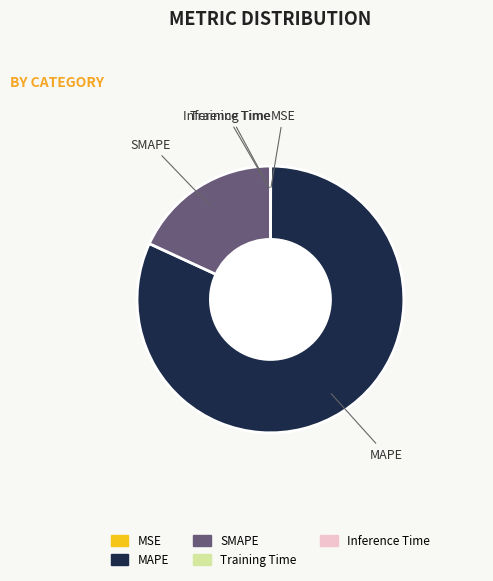

Which slice is the largest?

MAPE